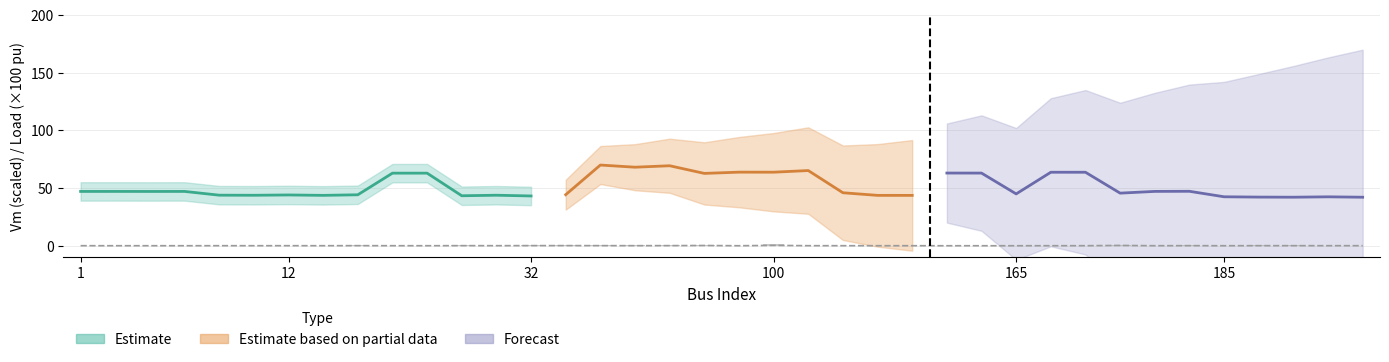

The value of Pd_x100 at 96 is 0.1. True or false?

False